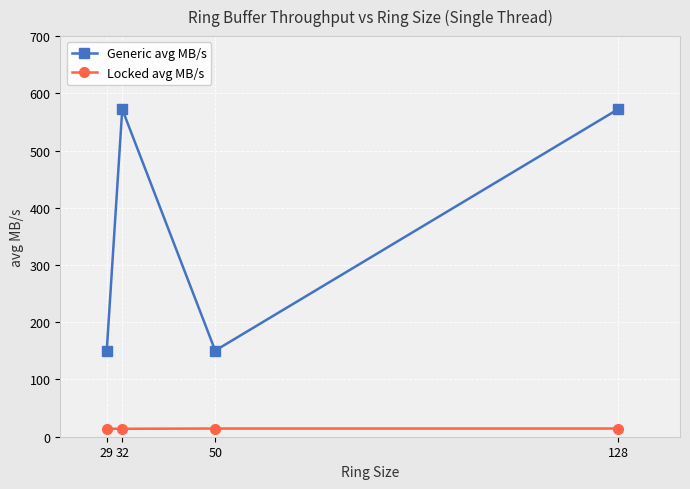

List the series in order of their peak value, lowest first.

Locked avg MB/s, Generic avg MB/s